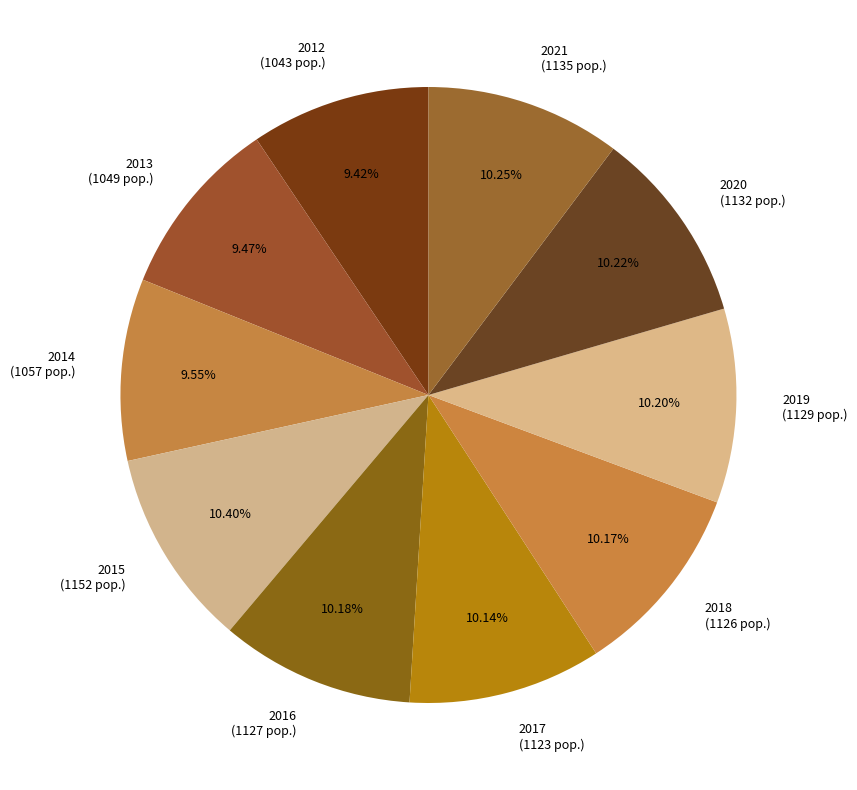

Is there any slice that represents more than half of the pie?

No